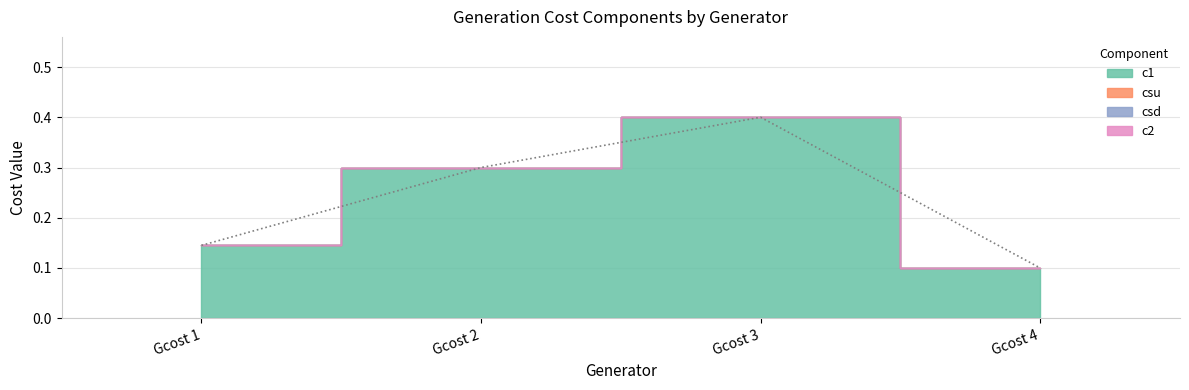

At which label is c2 closest to 0?

Gcost 1